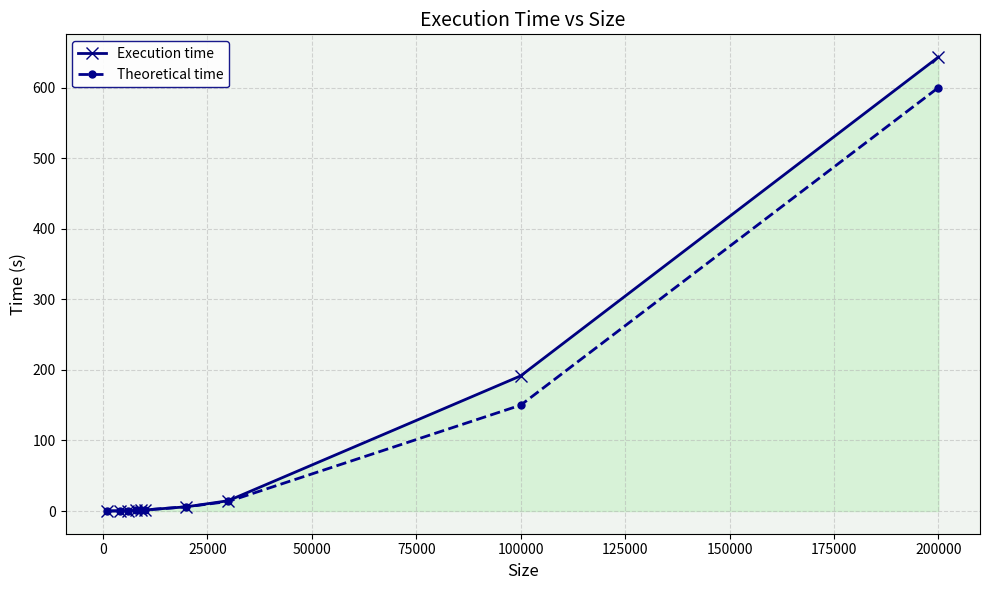

What is the maximum value shown in the chart?

643.3